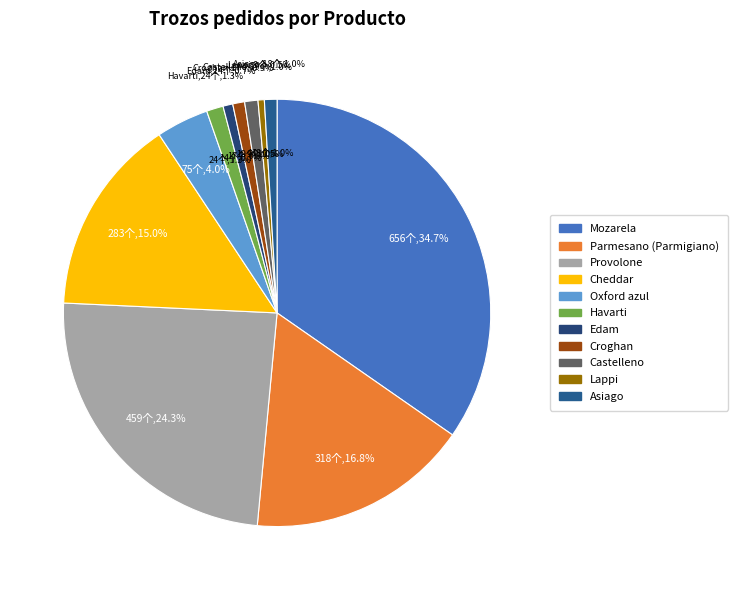

What is the smallest slice in the pie chart?

Lappi